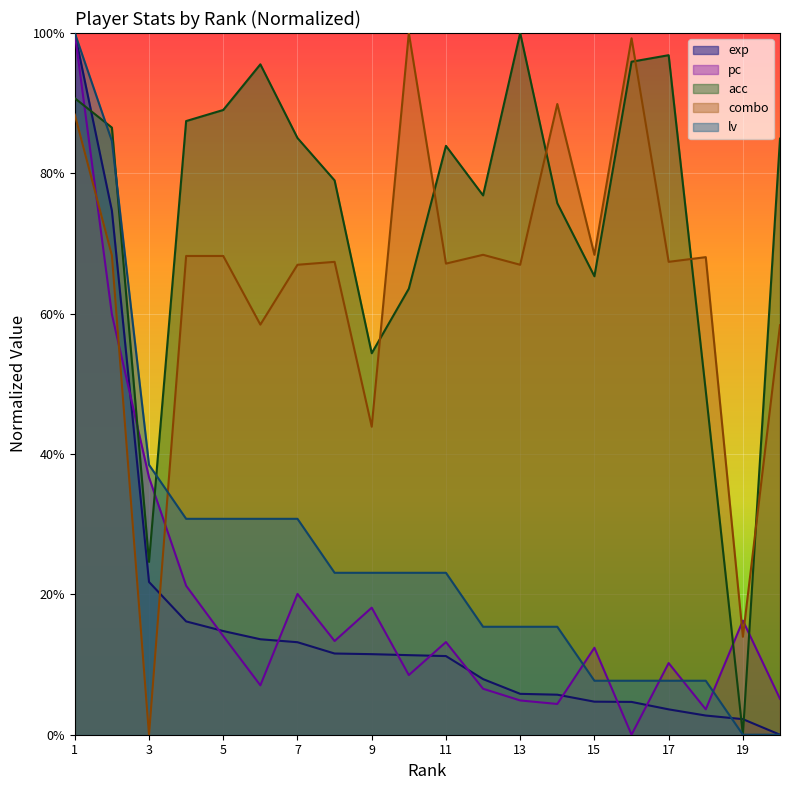

At which category is the sum across all series the highest?

1